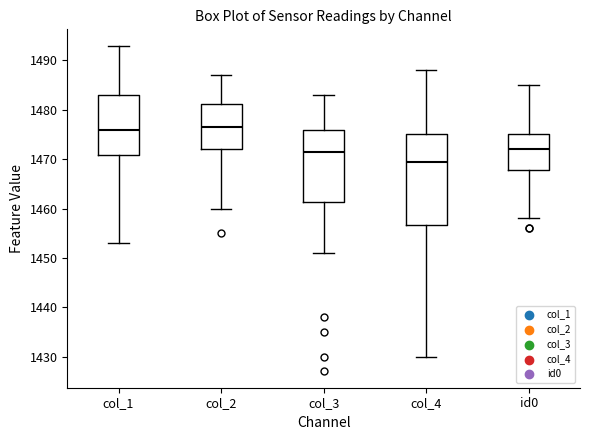

Reading left to right, transcribe this box plot: for each box, give where its median line is, the range the box spans, and where its two whiskers end, as read against the y-axis. The values are not printed on the chart, so give them approximately, as read against the axis.

col_1: median 1476, box 1471 to 1483, whiskers 1453 to 1493
col_2: median 1477, box 1472 to 1481, whiskers 1460 to 1487
col_3: median 1472, box 1461 to 1476, whiskers 1451 to 1483
col_4: median 1470, box 1457 to 1475, whiskers 1430 to 1488
id0: median 1472, box 1468 to 1475, whiskers 1458 to 1485